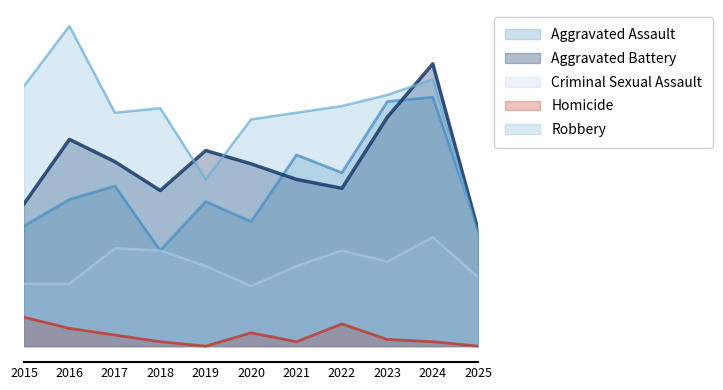

What is the average value of the Homicide series?

5